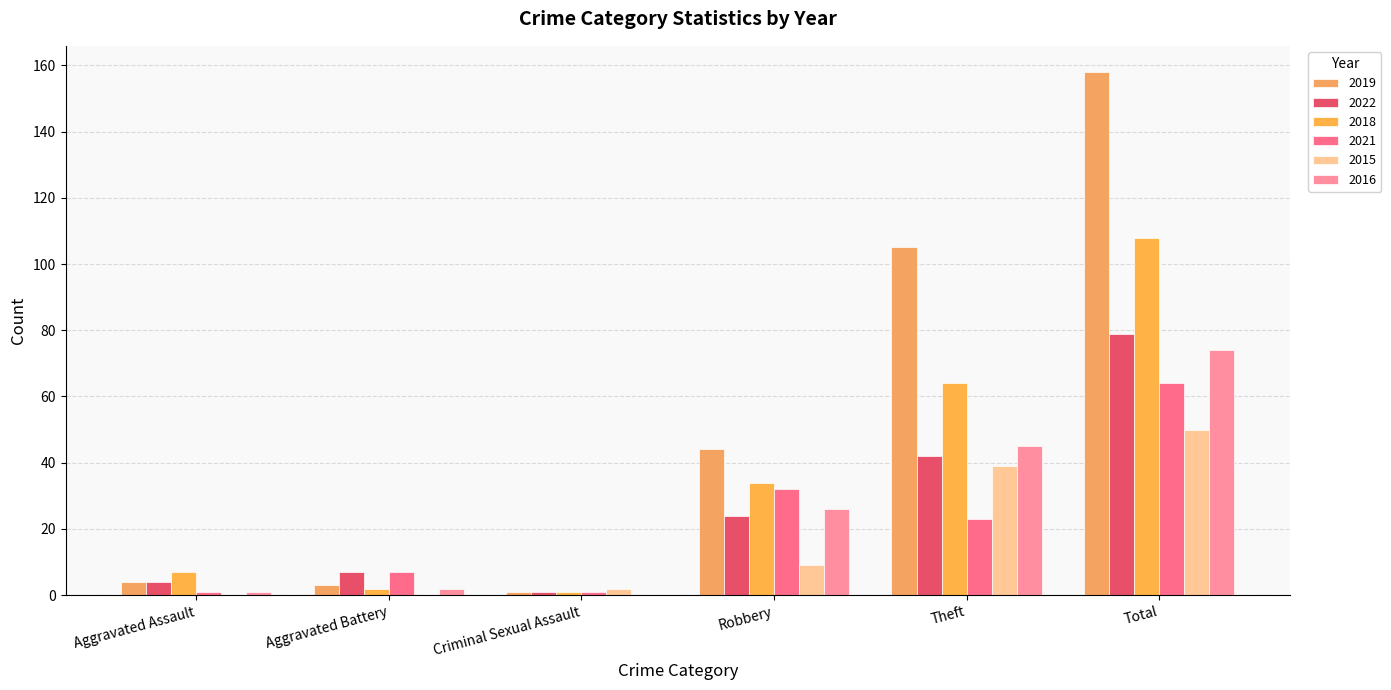

What is the difference between the second highest and second lowest values in the 2019 series?

102